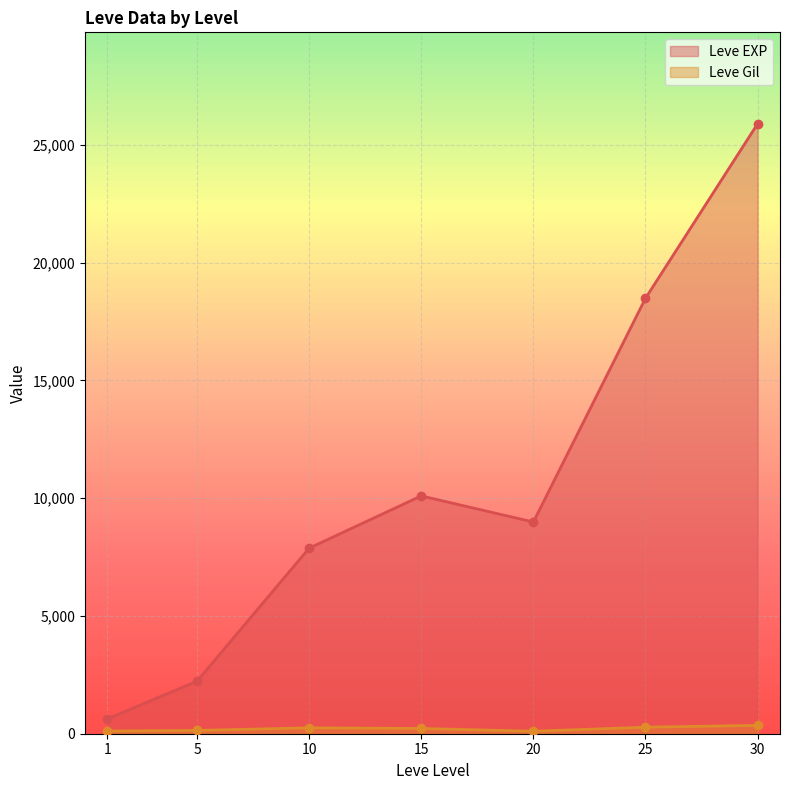

How many data points does each series have?

7